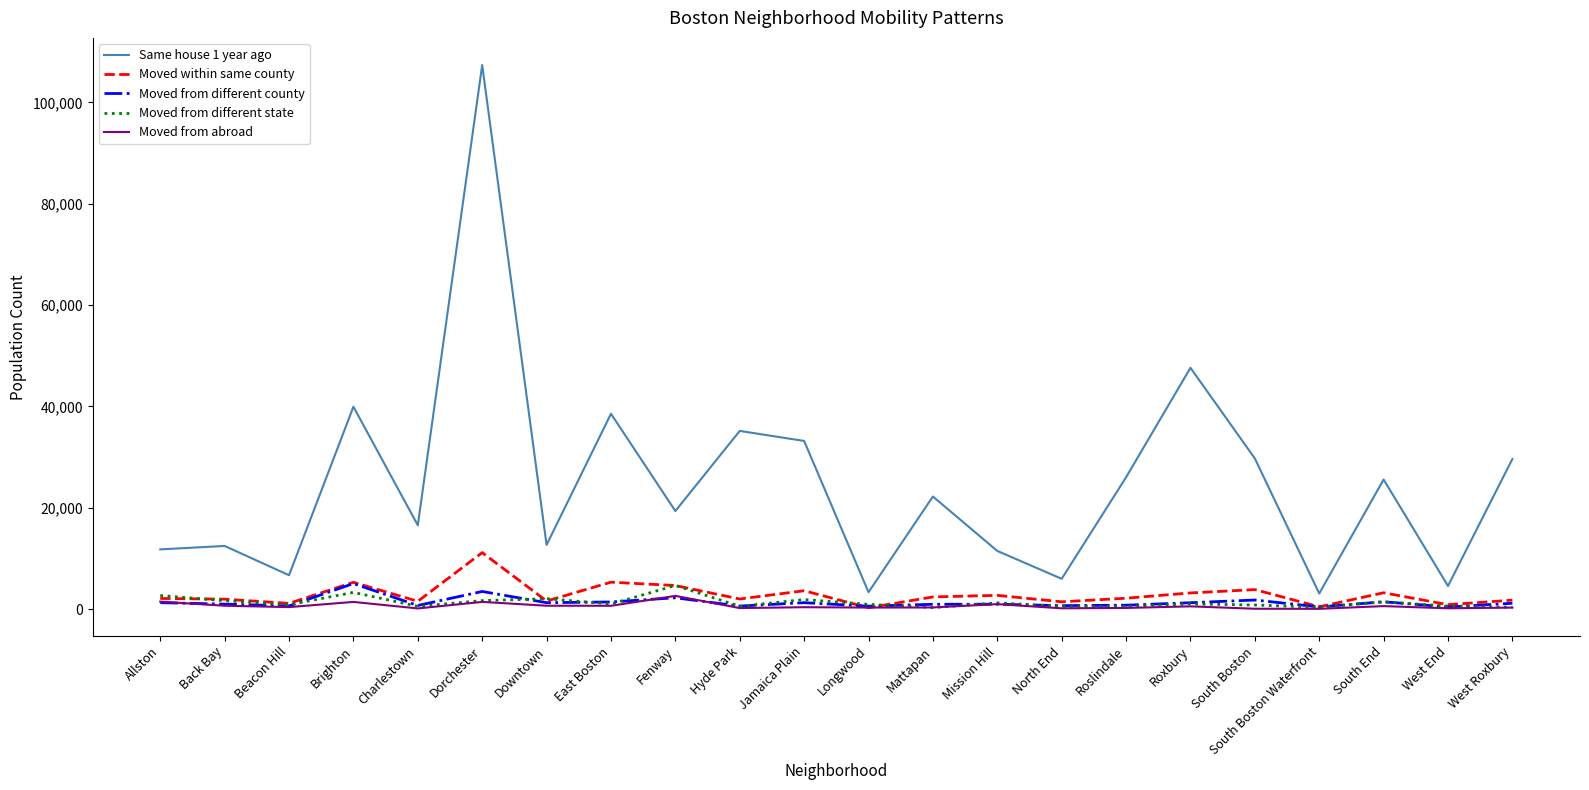

What is the maximum value shown in the chart?

107377